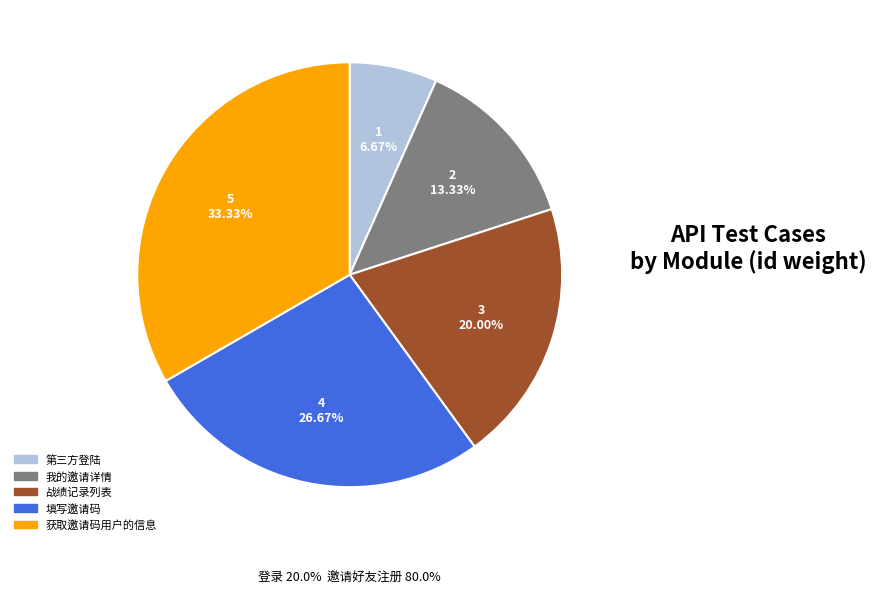

How many slices are in this pie chart?

5